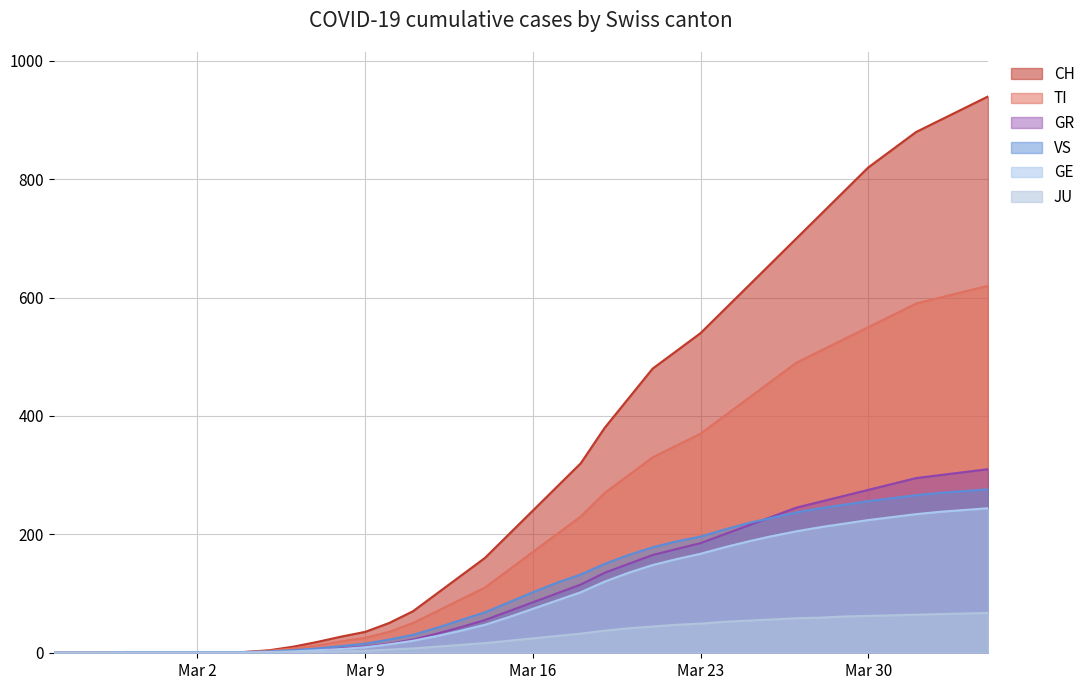

How many lines are shown in the chart?

6